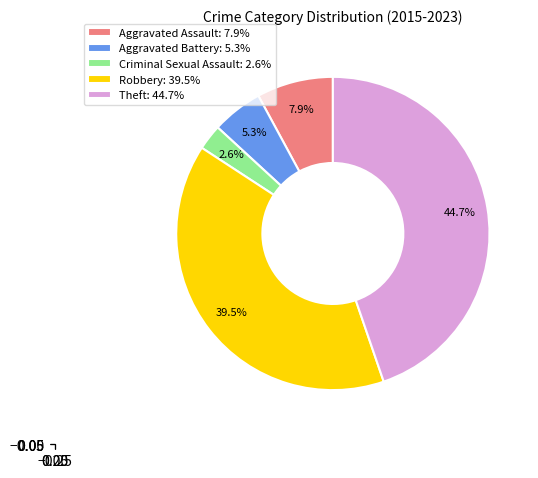

Is it true that Robbery is 25% of the pie?

False